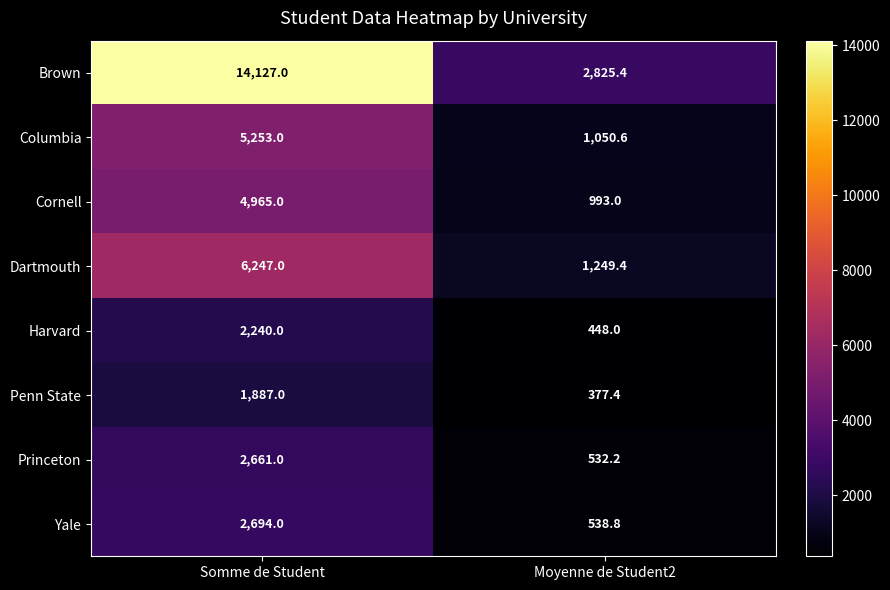

What is the spread (max minus min) of values at Moyenne de Student2?

2448.0